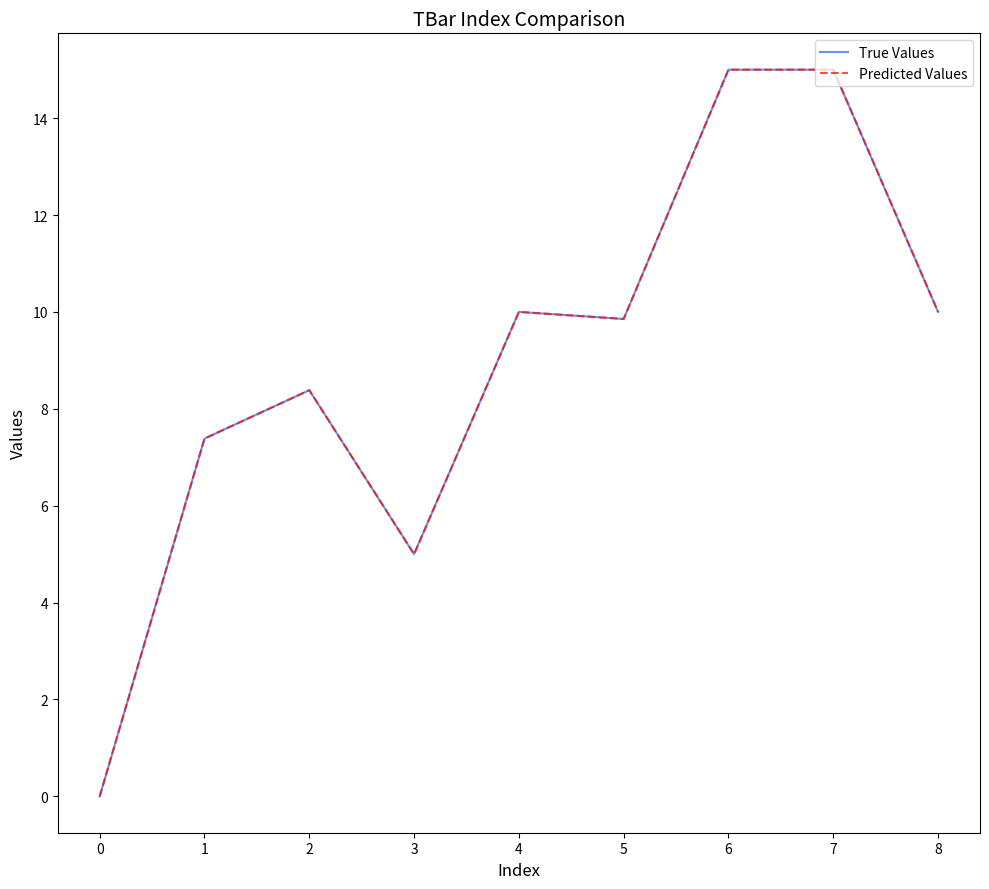

True or false: Predicted Values and True Values cross at least once.

False